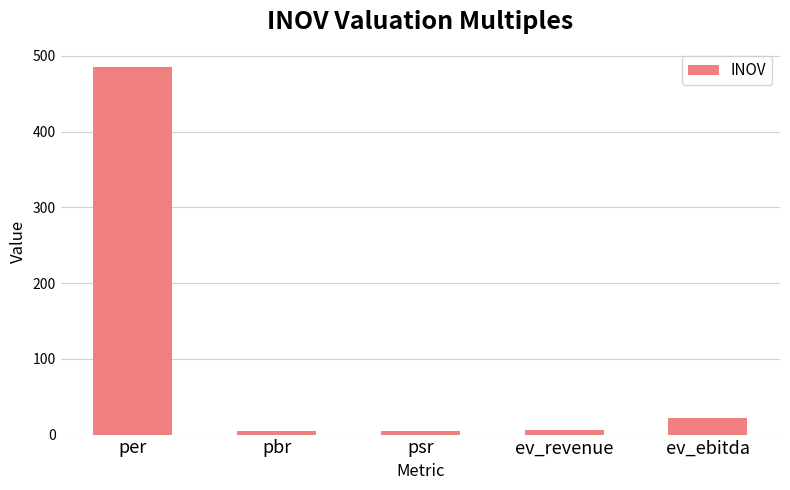

Read the value at psr.

4.5